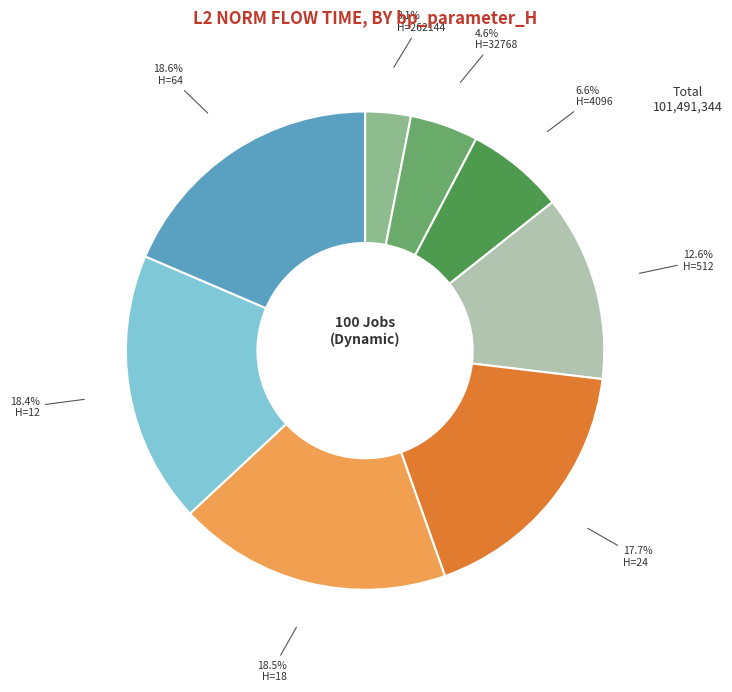

Approximately how many times larger is the value at H=512 compared to H=12?

0.7